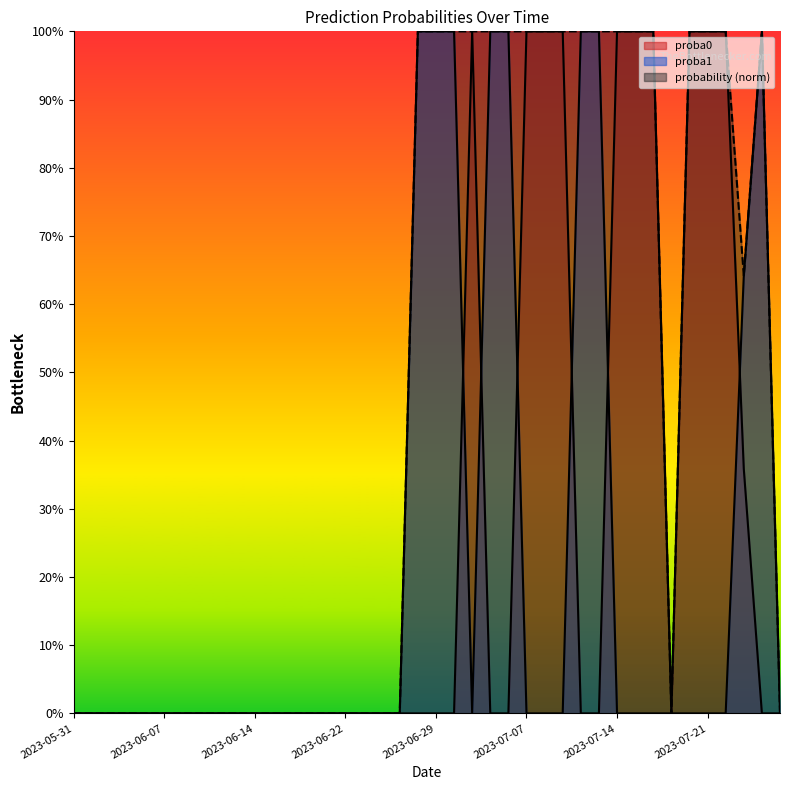

The value of probability at 2023-06-06 is 0.0. True or false?

True